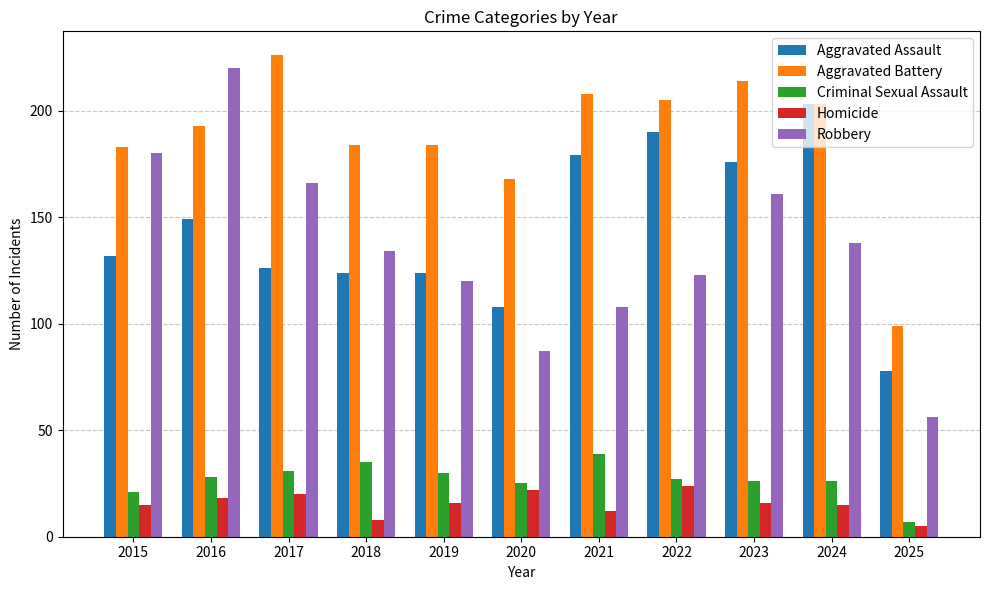

At 2025, list the series in order from largest to smallest.

Aggravated Battery, Aggravated Assault, Robbery, Criminal Sexual Assault, Homicide